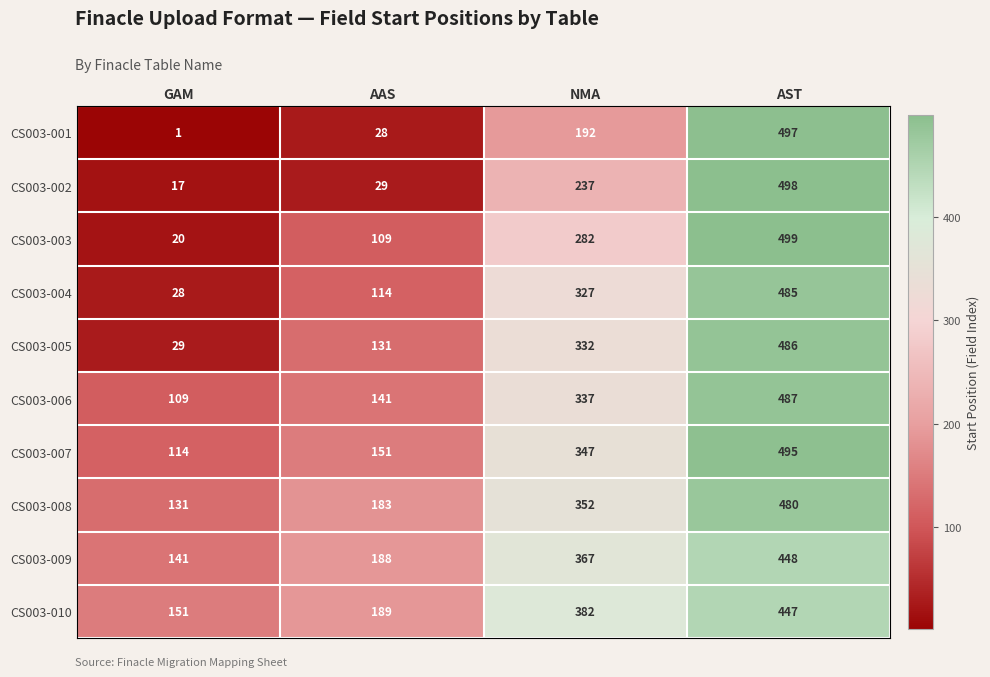

What is the difference between the maximum and second lowest values in the CS003-009 series?

260